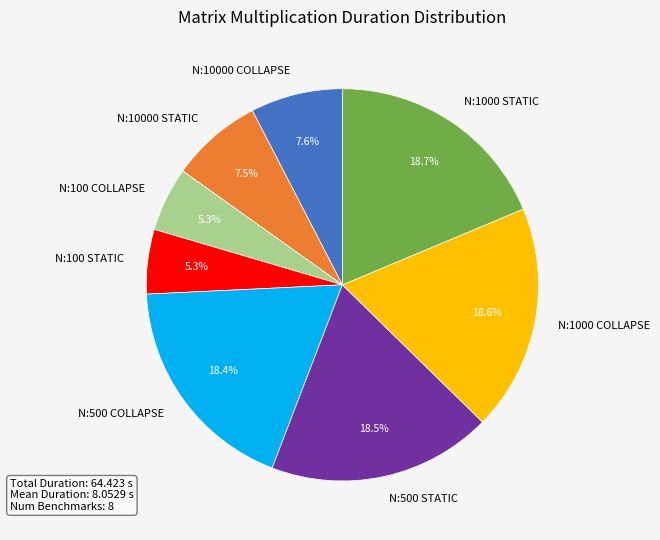

Which has a higher value, N:500 COLLAPSE or N:10000 STATIC?

N:500 COLLAPSE